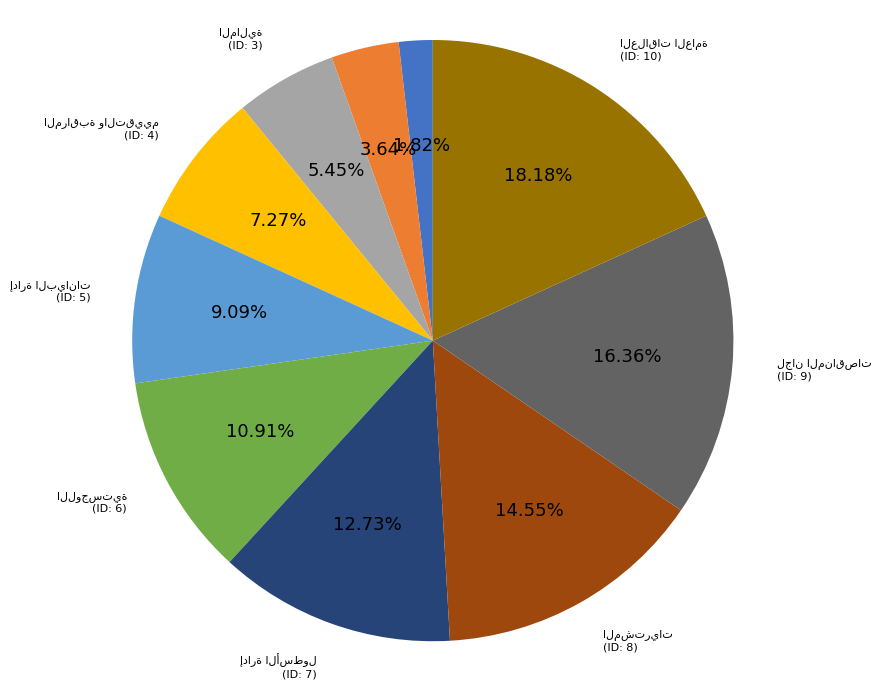

Is there any slice that represents more than half of the pie?

No